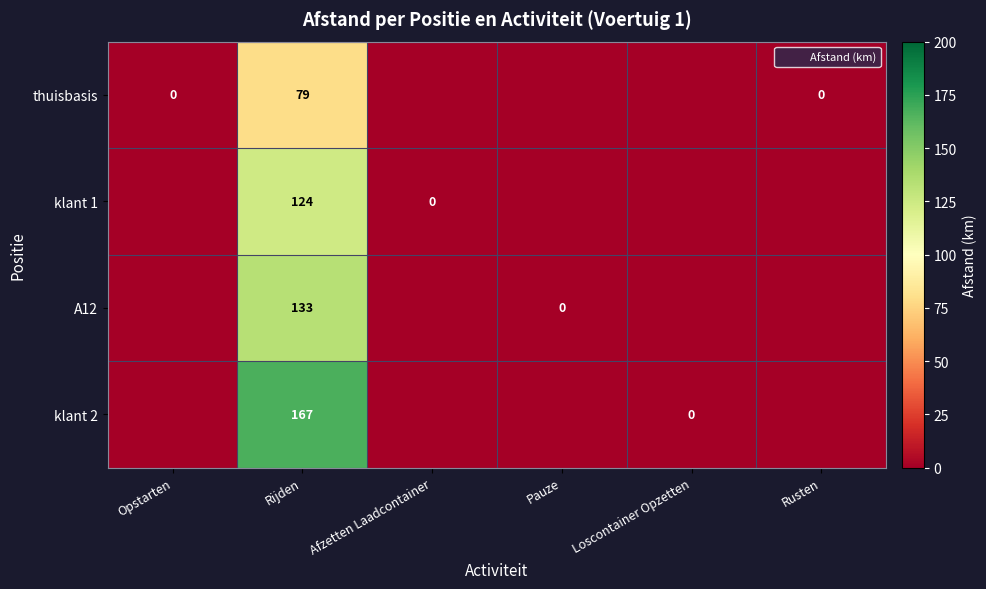

Where does the thuisbasis series first go above 0?

Rijden